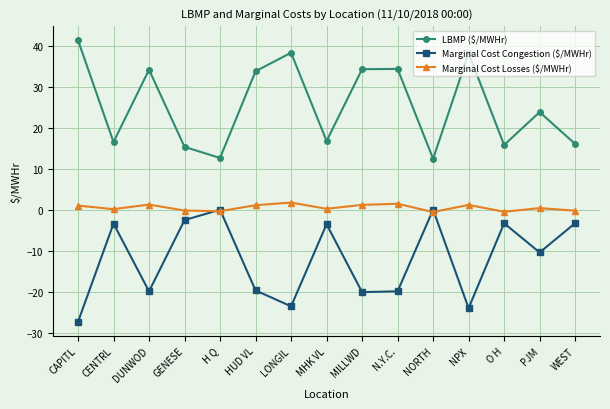

At MILLWD, list the series in order from smallest to largest.

Marginal Cost Congestion ($/MWHr), Marginal Cost Losses ($/MWHr), LBMP ($/MWHr)